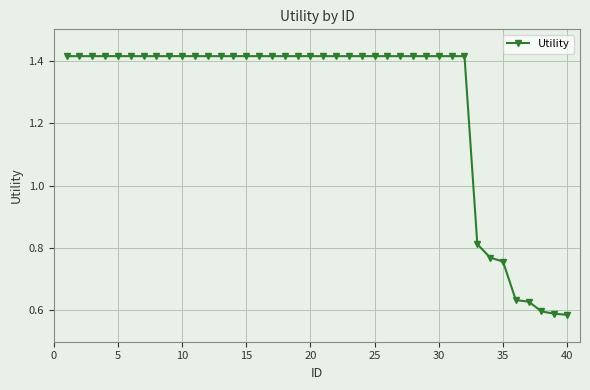

Count the values in the range 1 to 2.

32